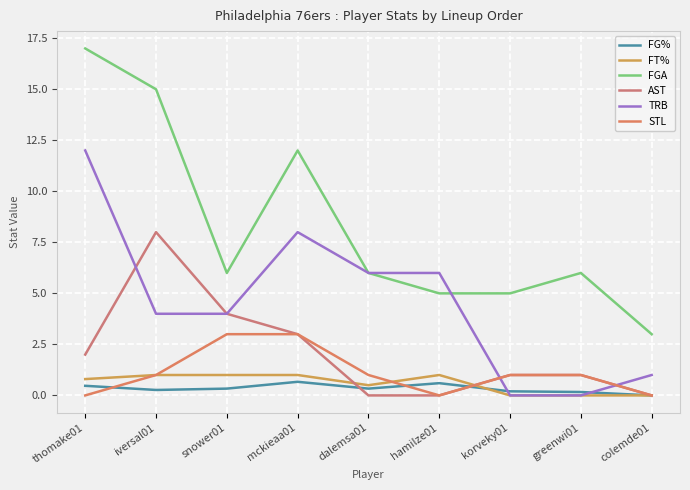

Count the FG% values in the range 0 to 1.

9